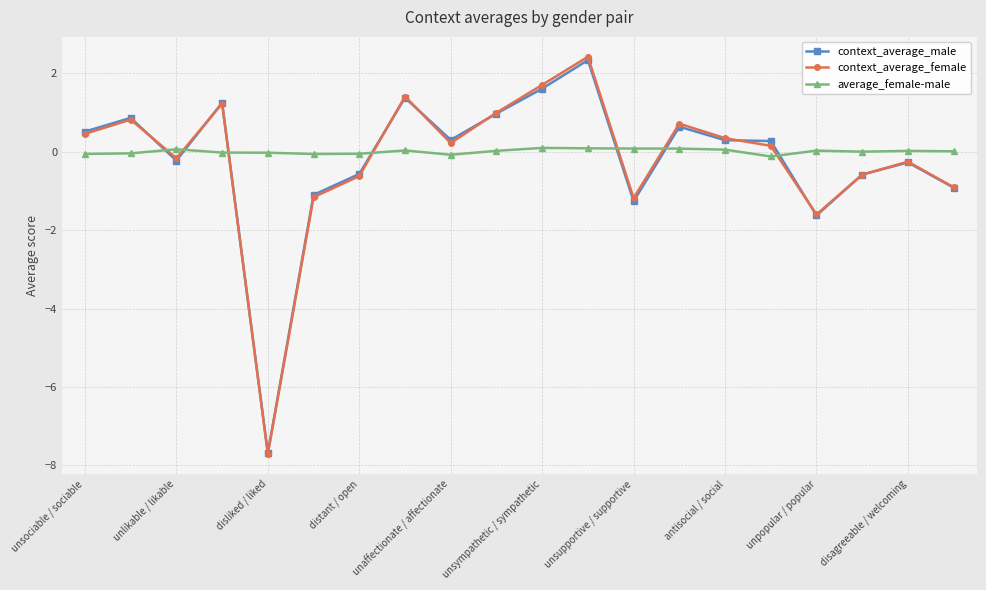

What is the value of the context_average_female point at the 20th from the left?

-0.9